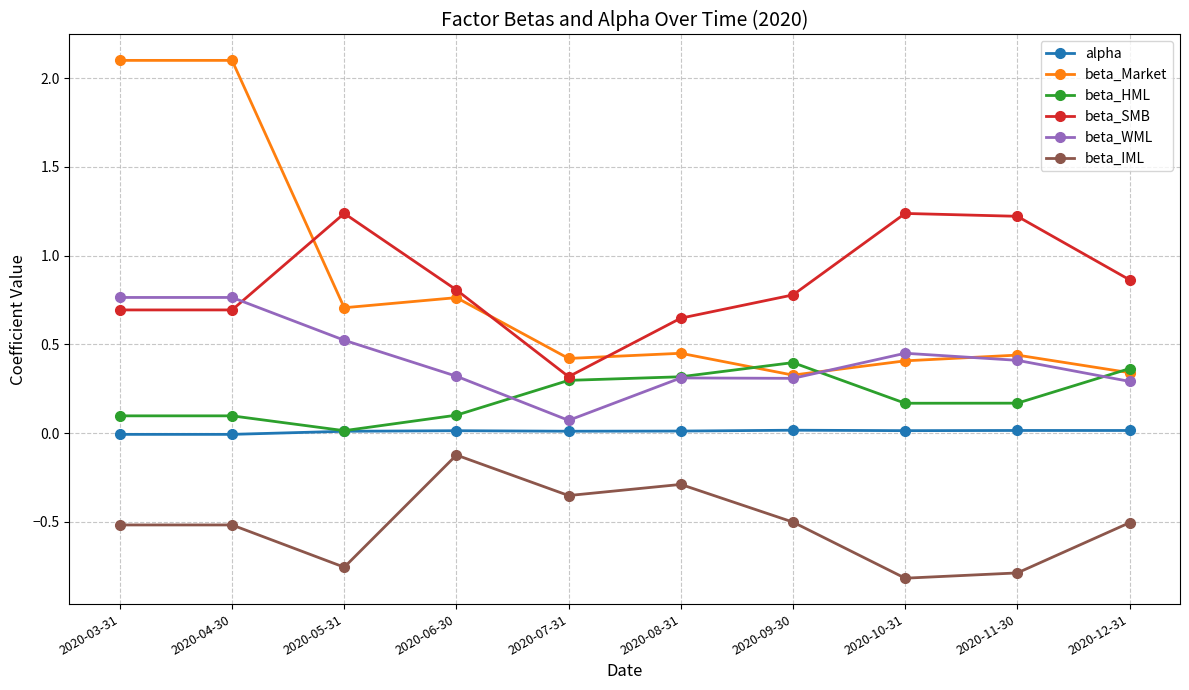

What is the label of the 1st point from the left?

2020-03-31